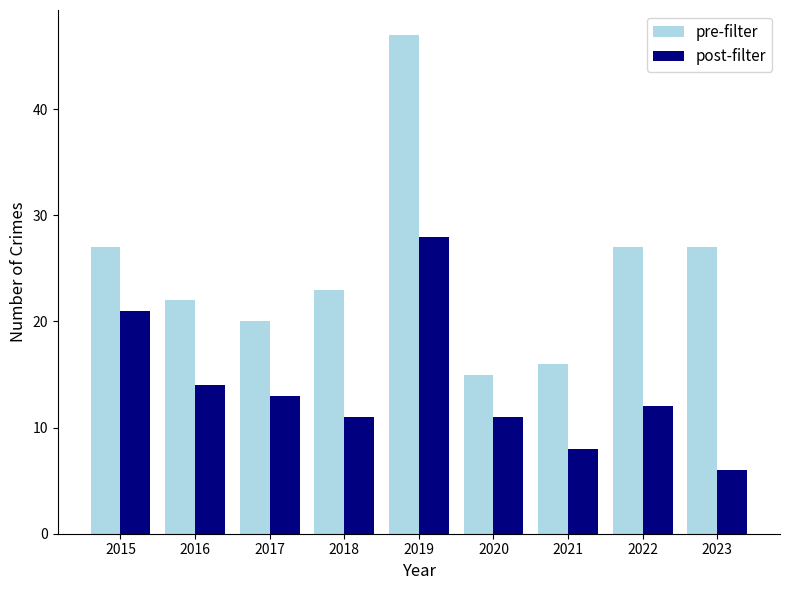

Rank the series by their average value, from highest to lowest.

pre-filter, post-filter